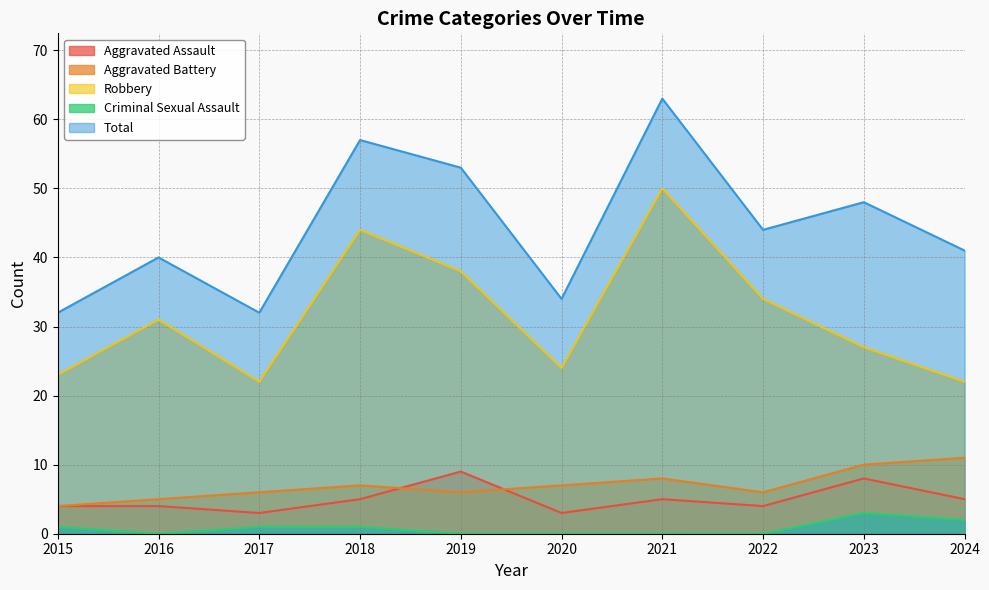

At which category is the sum across all series the highest?

2021